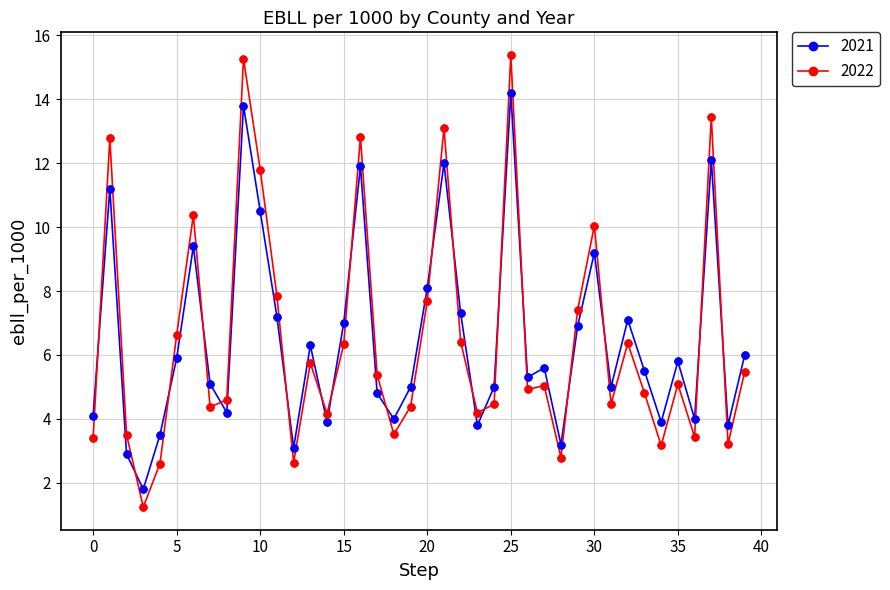

List the series in order of their peak value, lowest first.

2021, 2022